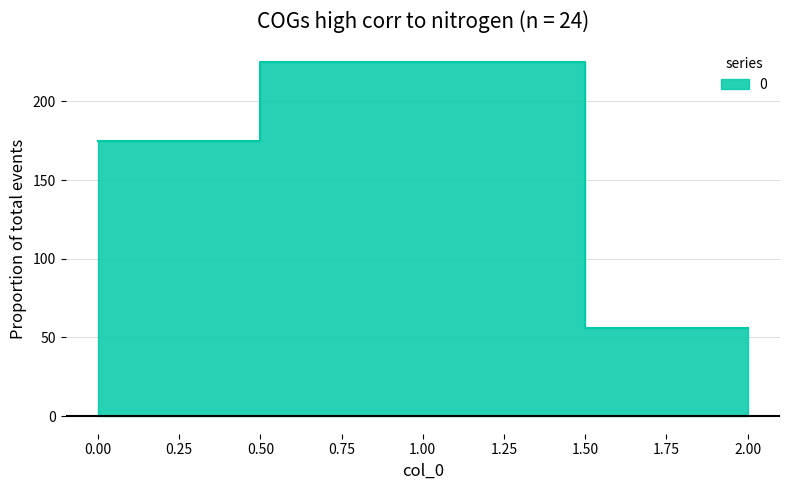

At which category does the chart reach its peak across all series?

1